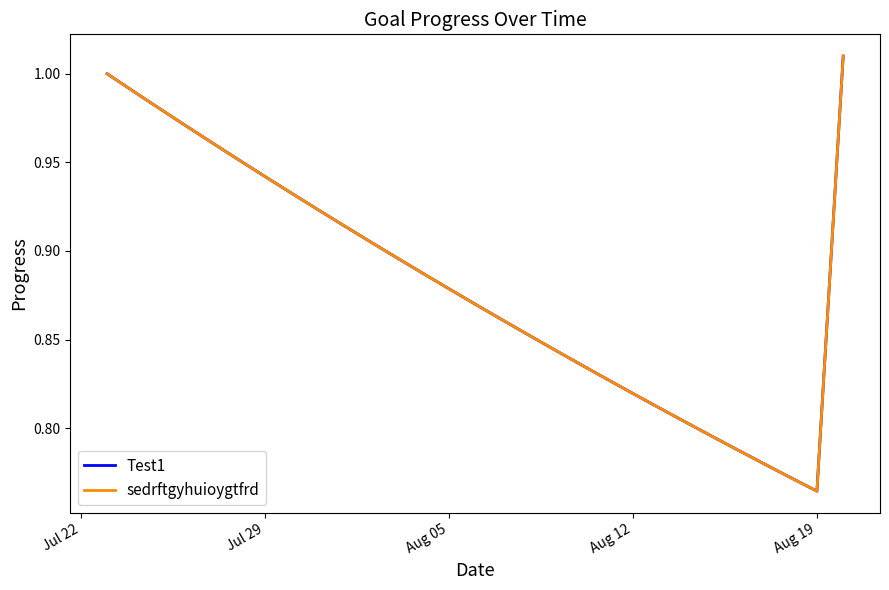

True or false: Test1 and sedrftgyhuioygtfrd cross at least once.

False